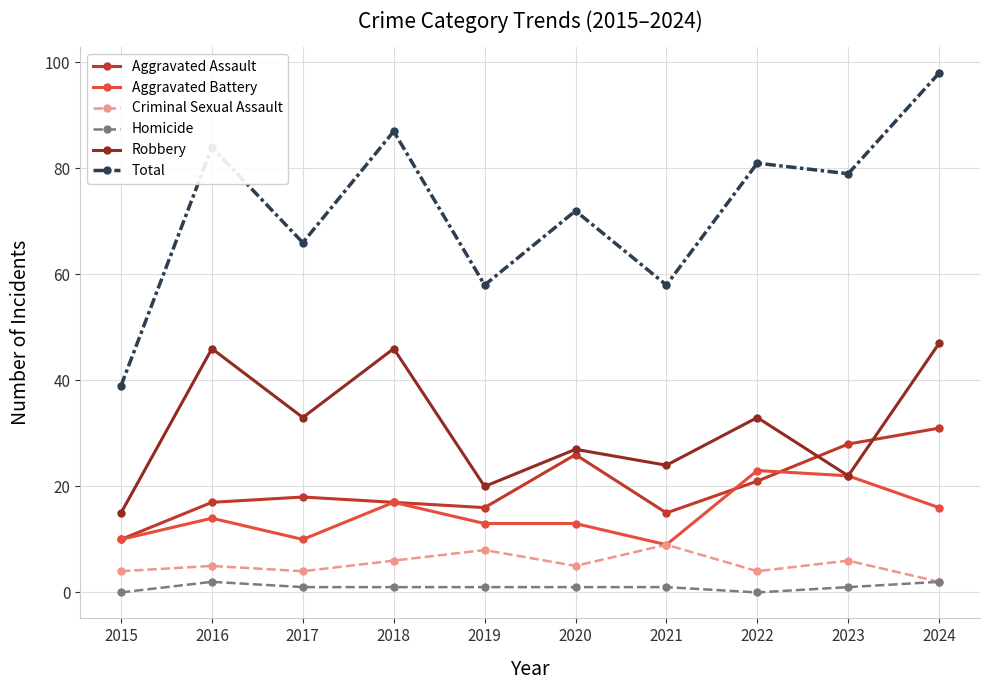

List the series in order of their peak value, highest first.

Total, Robbery, Aggravated Assault, Aggravated Battery, Criminal Sexual Assault, Homicide